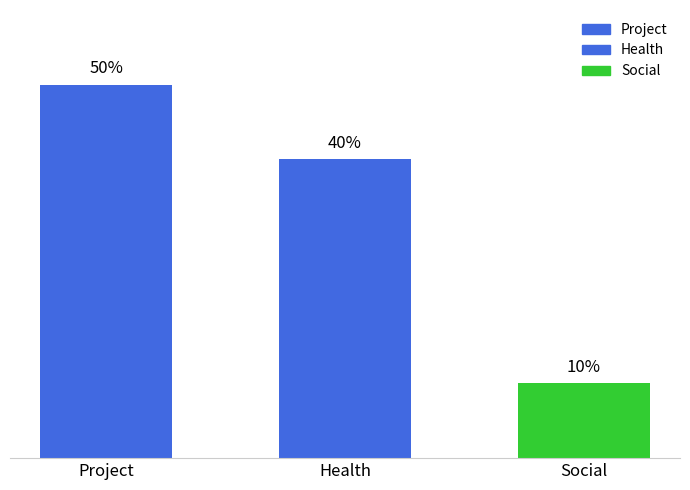

Between Health and Project, which is larger?

Project